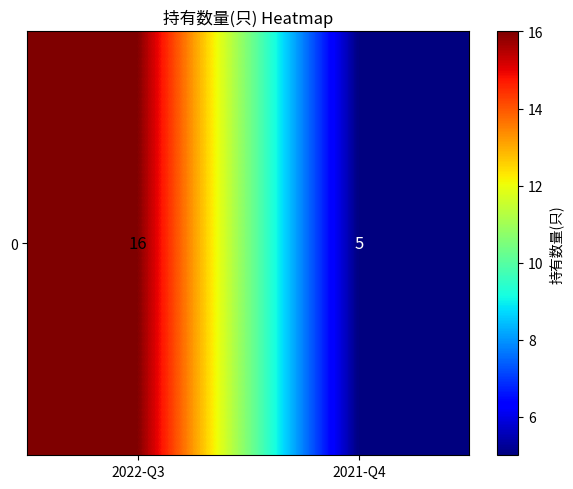

Between 2021-Q4 and 2022-Q3, which is larger?

2022-Q3